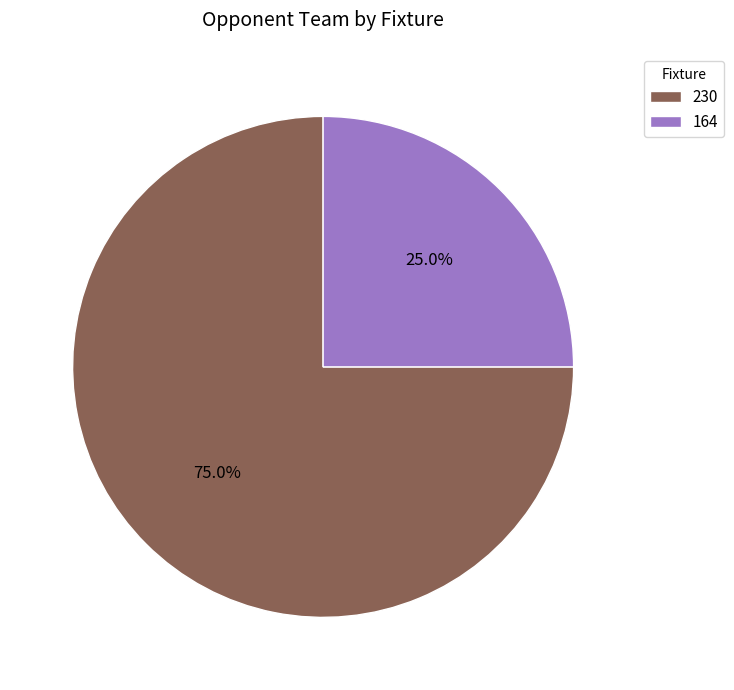

To the nearest percent, what is the average slice percentage?

50%